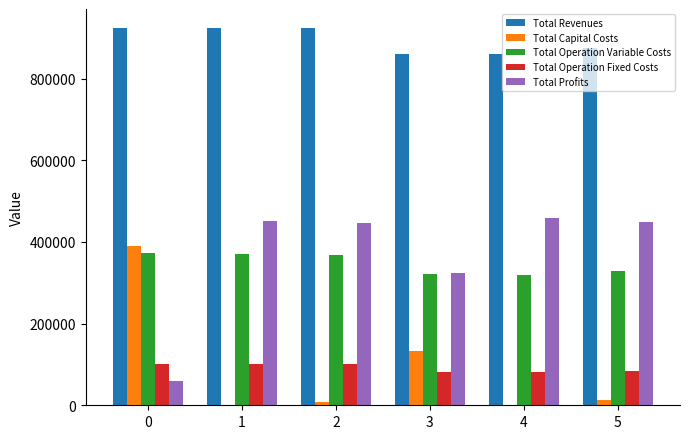

The value of Total Operation Variable Costs at 5 is 328898.6. True or false?

True